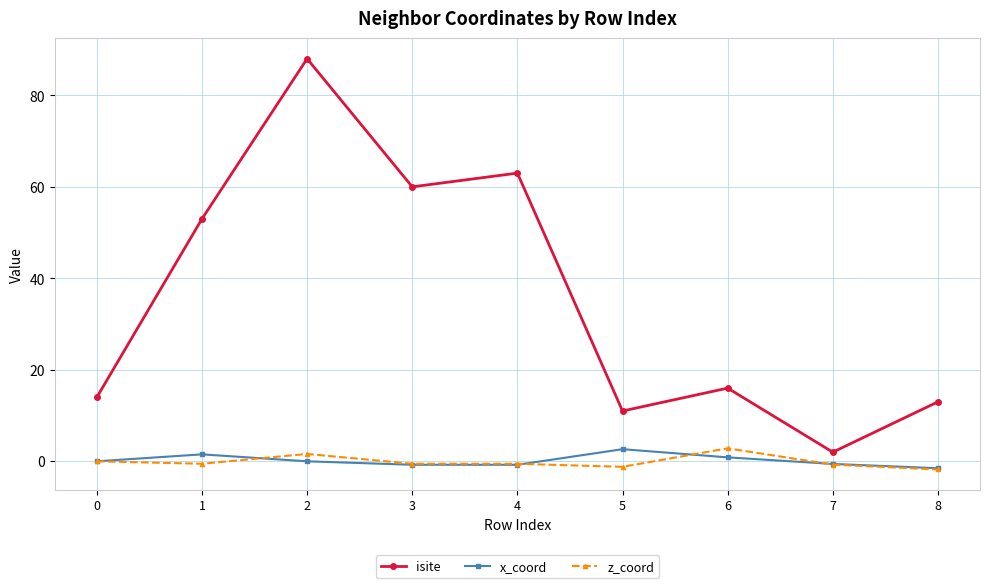

What is the average value of the x_coord series?

0.2